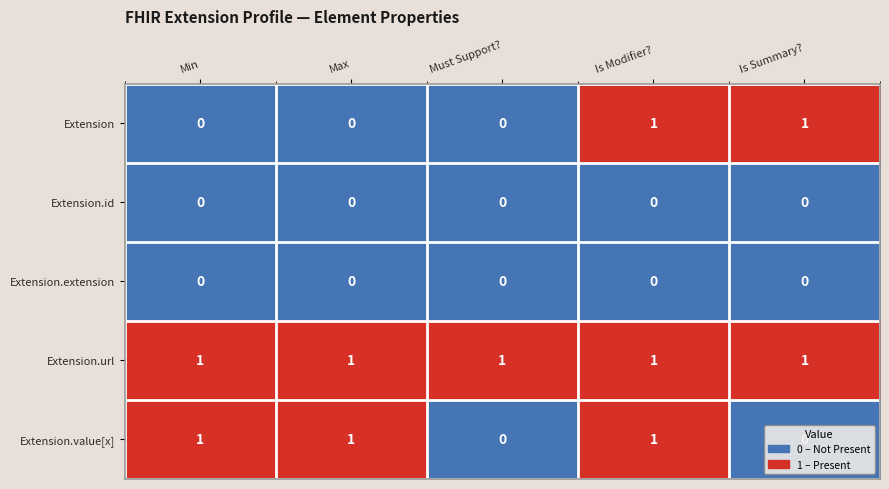

At which category is the sum across all series the highest?

Is Modifier?